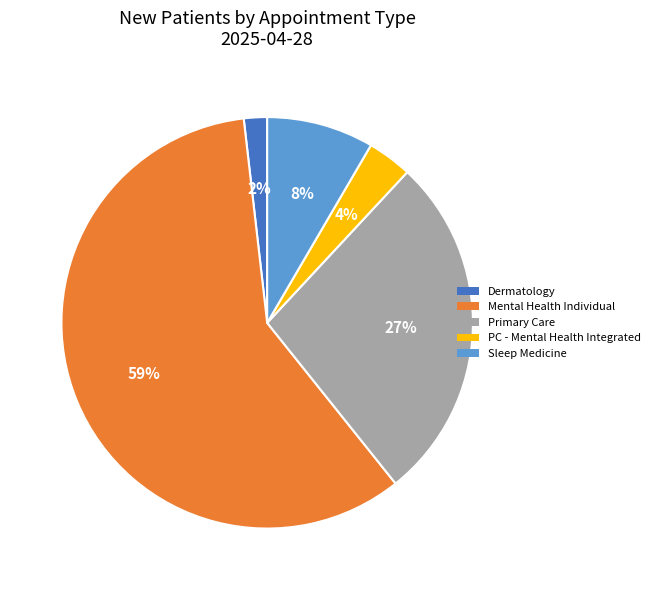

Which slice represents more than half of the pie?

Mental Health Individual